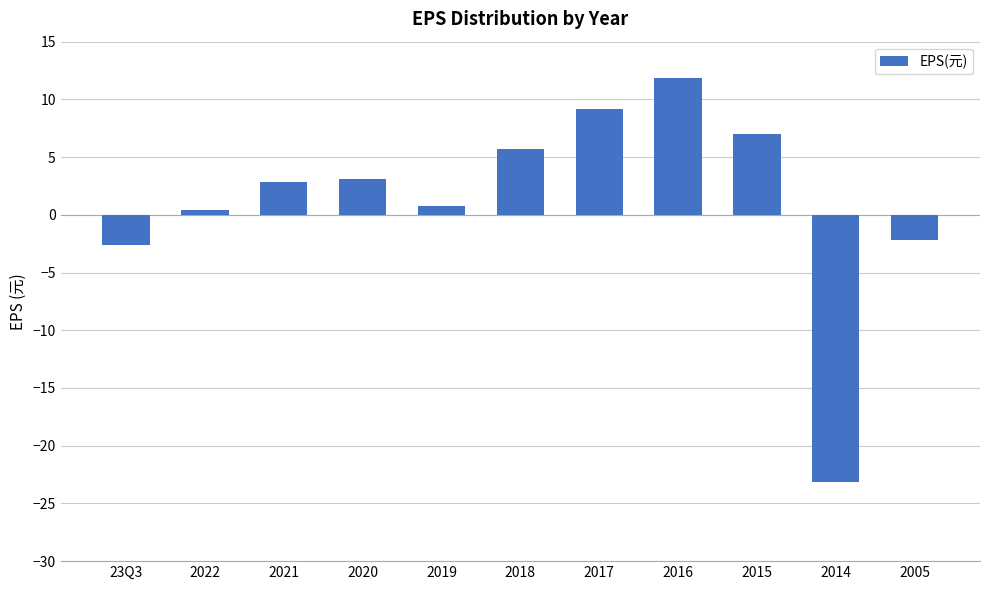

Does the chart contain stacked bars?

No